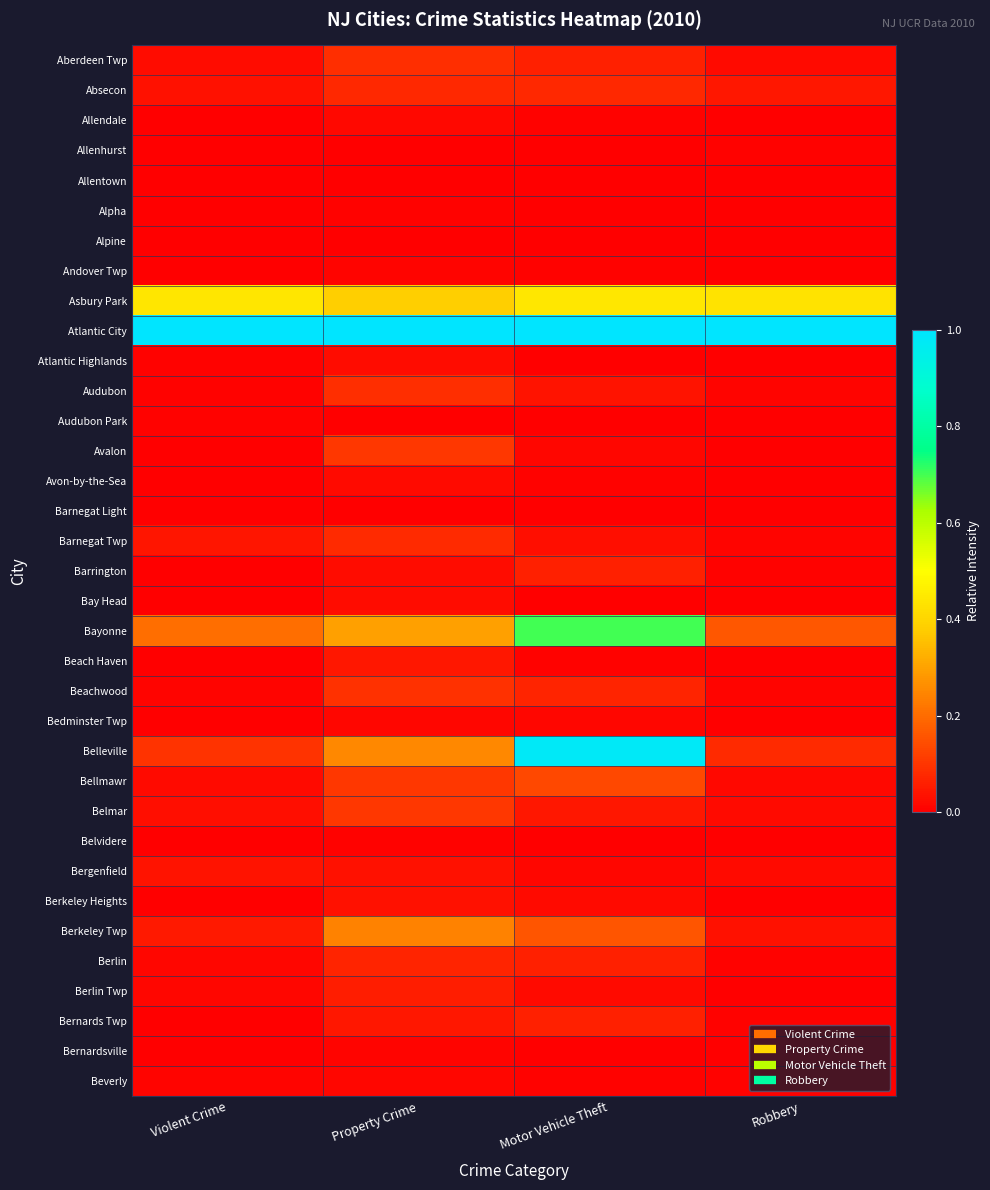

What is the maximum value shown in the chart?

1.0